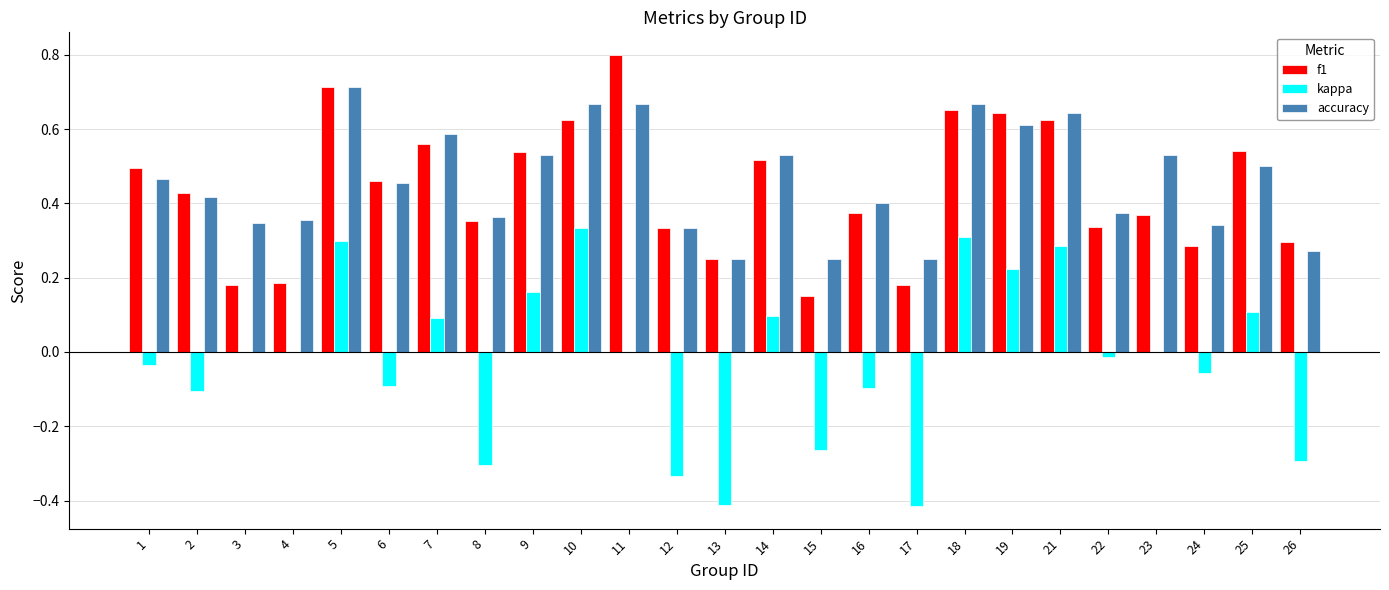

Are the bars grouped side by side (vs. stacked)?

Yes